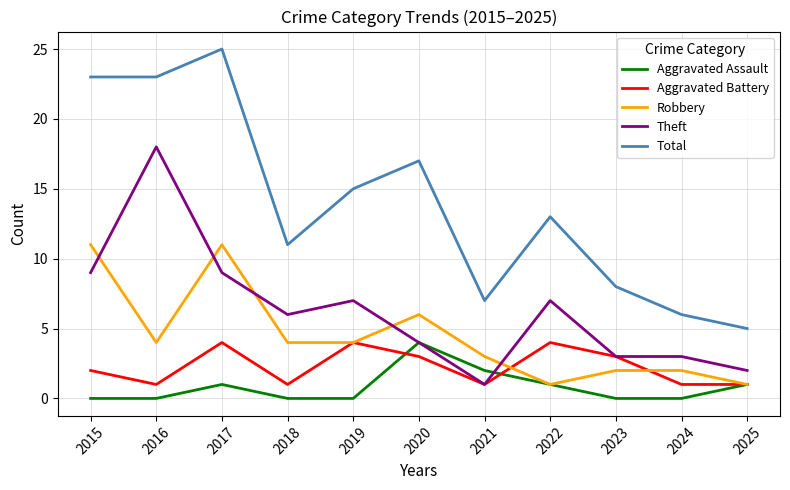

Reading left to right, list all the values displayed in this chart.

Aggravated Assault: 0	0	1	0	0	4	2	1	0	0	1
Aggravated Battery: 2	1	4	1	4	3	1	4	3	1	1
Robbery: 11	4	11	4	4	6	3	1	2	2	1
Theft: 9	18	9	6	7	4	1	7	3	3	2
Total: 23	23	25	11	15	17	7	13	8	6	5